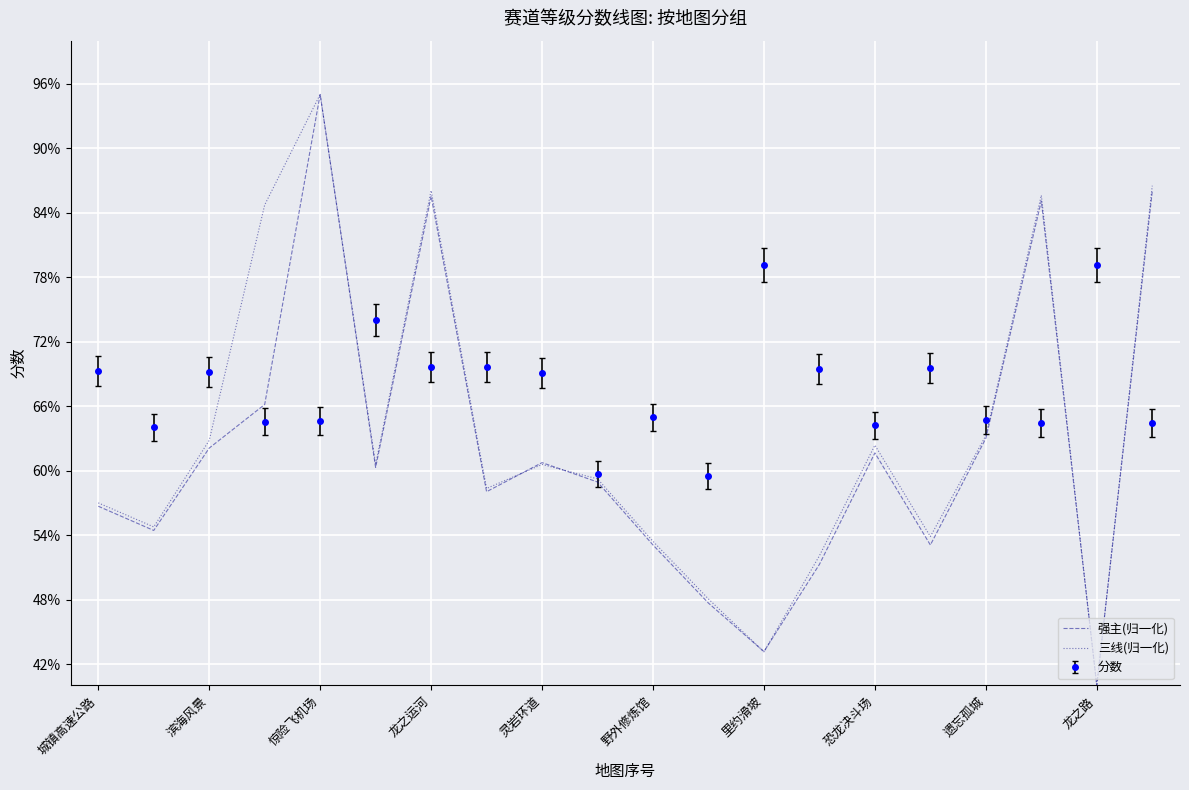

Which series has the largest total across all categories?

分数